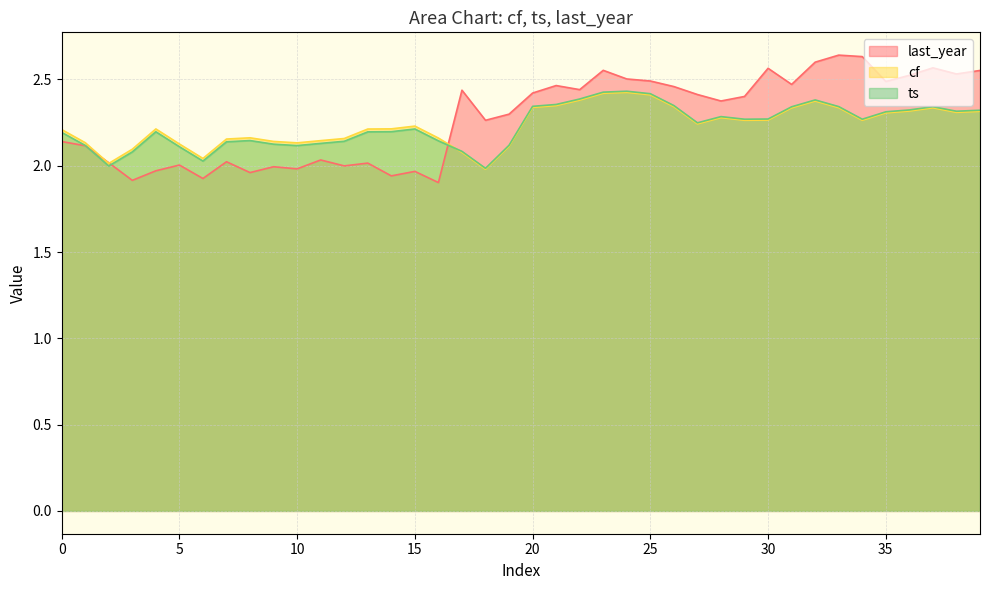

What is the value of the ts point at the 27th from the left?

2.3